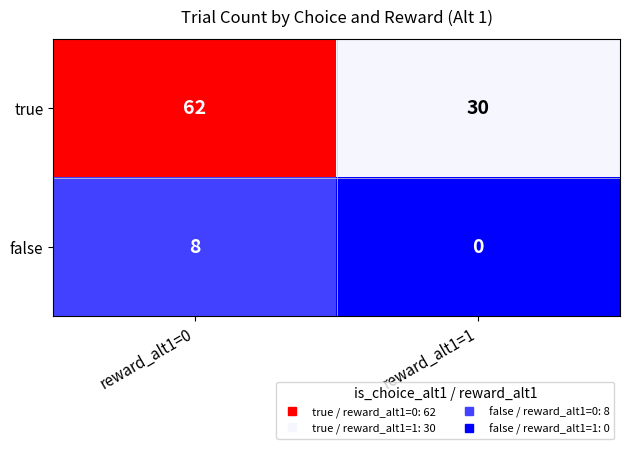

At which category is the sum across all series the highest?

reward_alt1=0